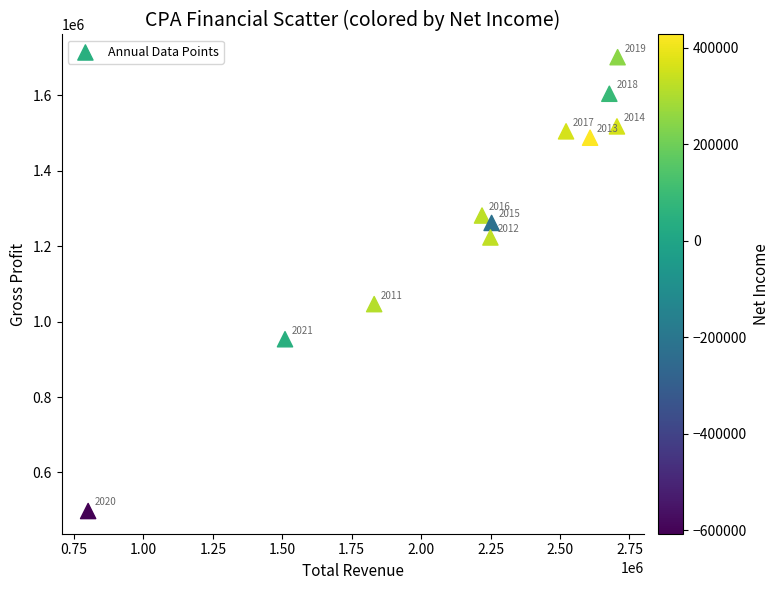

What is the average Y value?

1280182